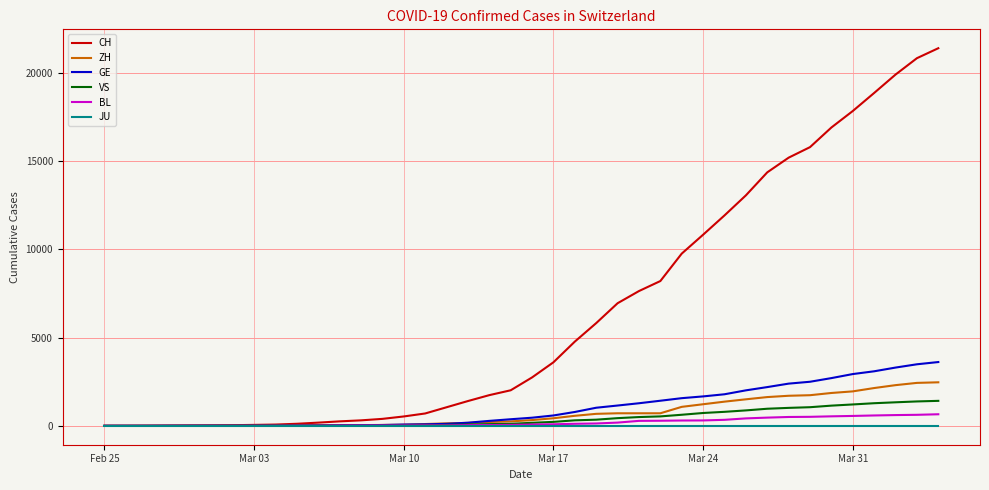

Which series has the widest spread of values?

CH